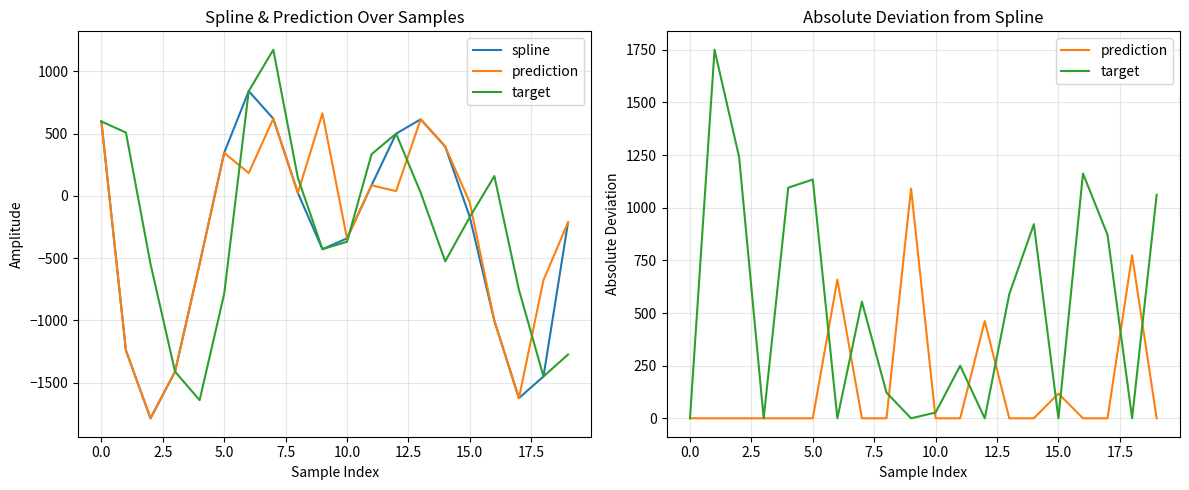

Is this an area chart (filled region under the line)?

No